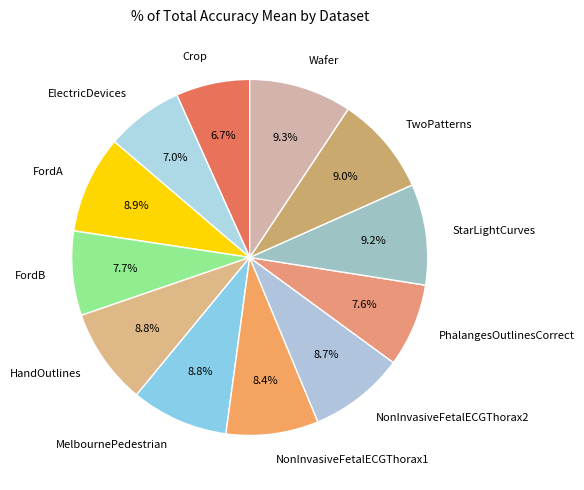

What percentage is the StarLightCurves slice, to the nearest percent?

9%